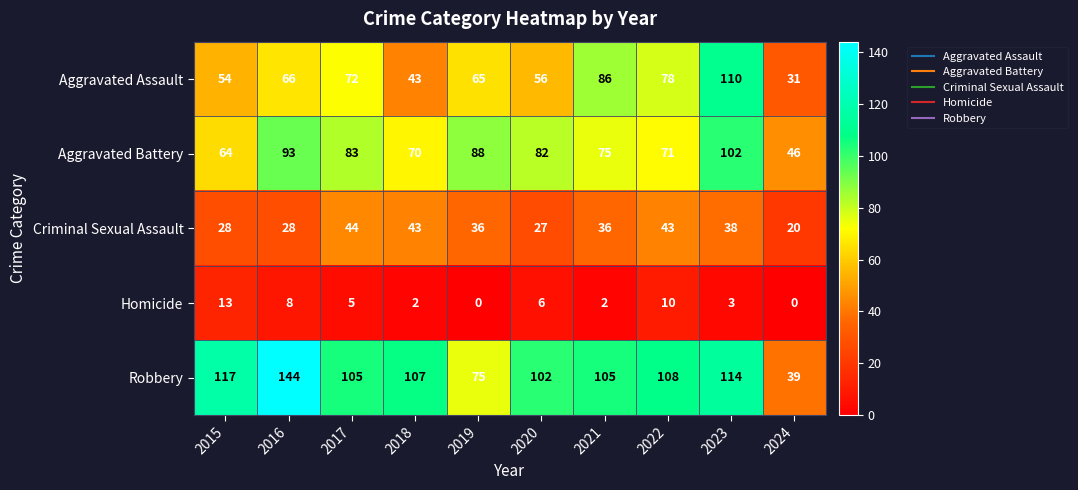

Rank the series by their maximum value, from lowest to highest.

Homicide, Criminal Sexual Assault, Aggravated Battery, Aggravated Assault, Robbery